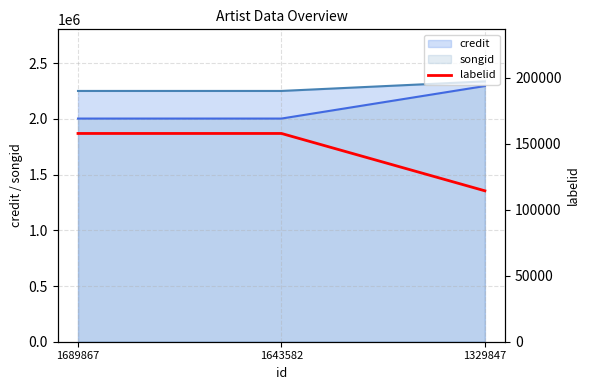

At which label does credit reach its peak?

1329847